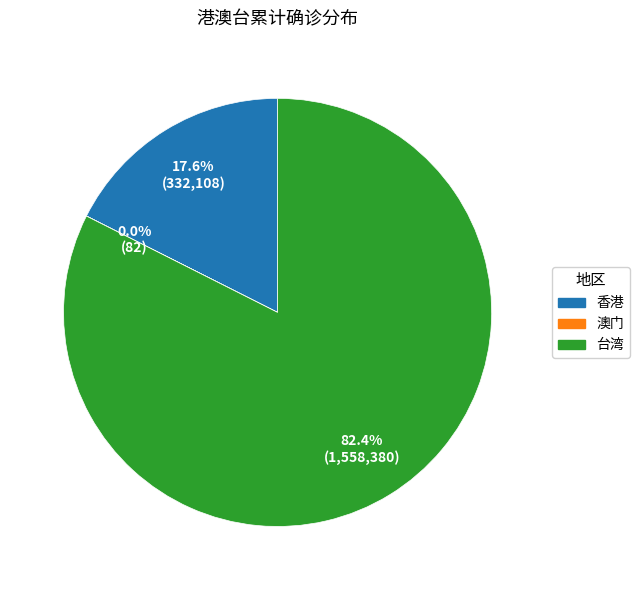

What is the ratio of the value at 台湾 to the value at 香港?

4.7